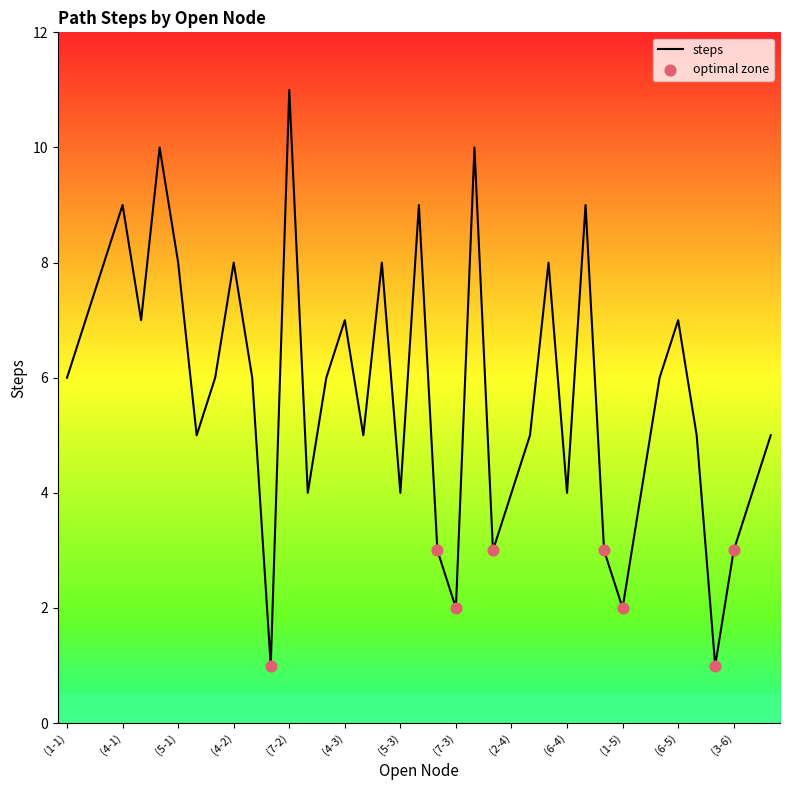

What is the difference between the maximum and minimum values?

10